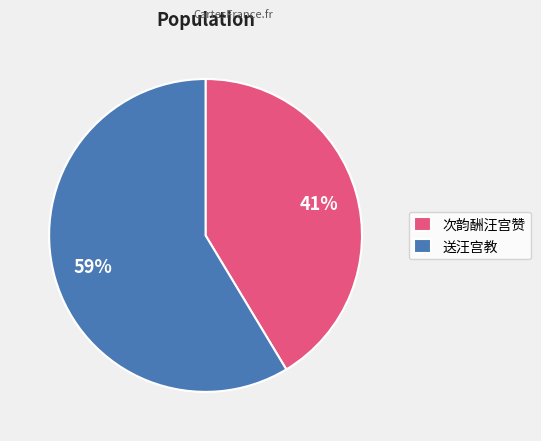

Rank the categories by value from lowest to highest.

次韵酬汪宫赞, 送汪宫教